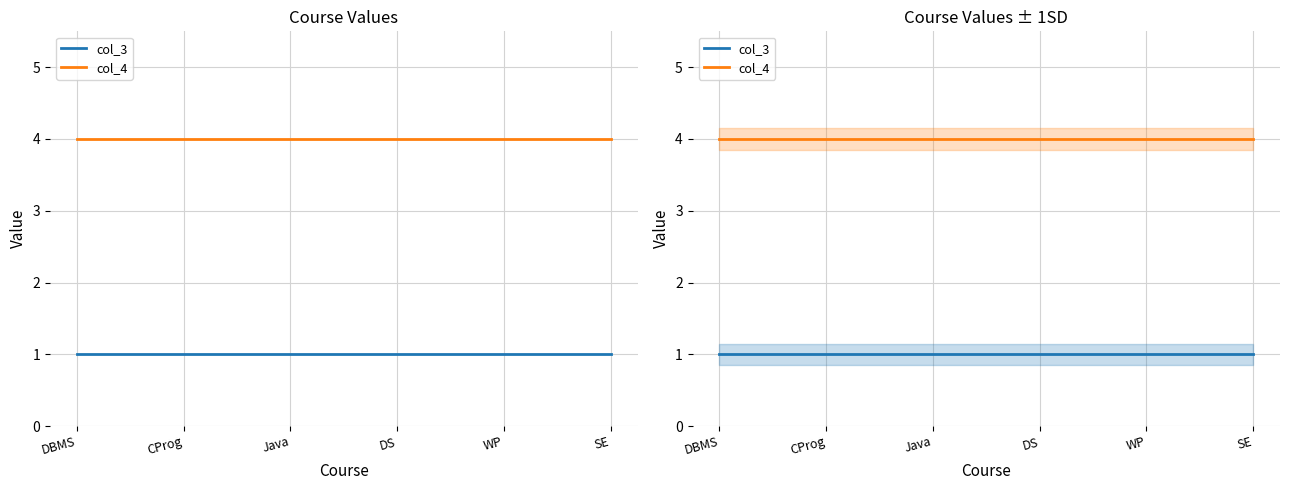

What is the maximum value shown in the chart?

4